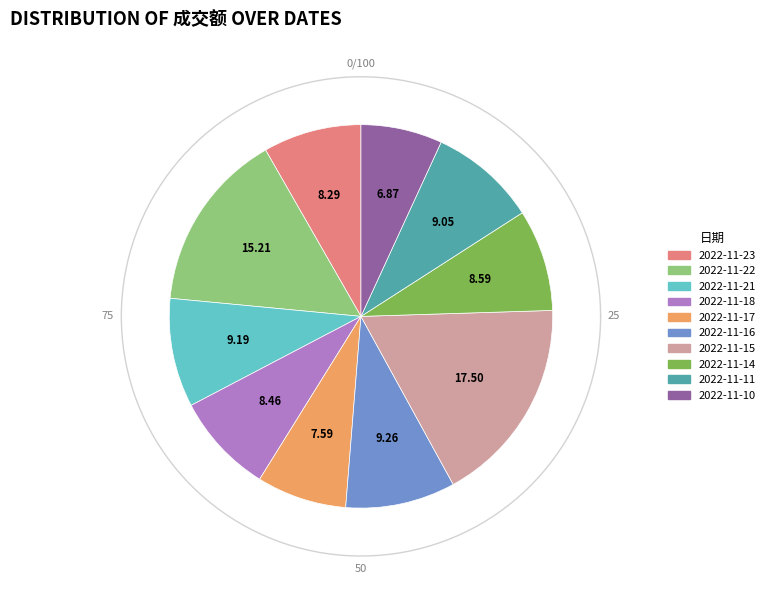

To the nearest percent, what is the difference between the largest and smallest slice percentages?

11%